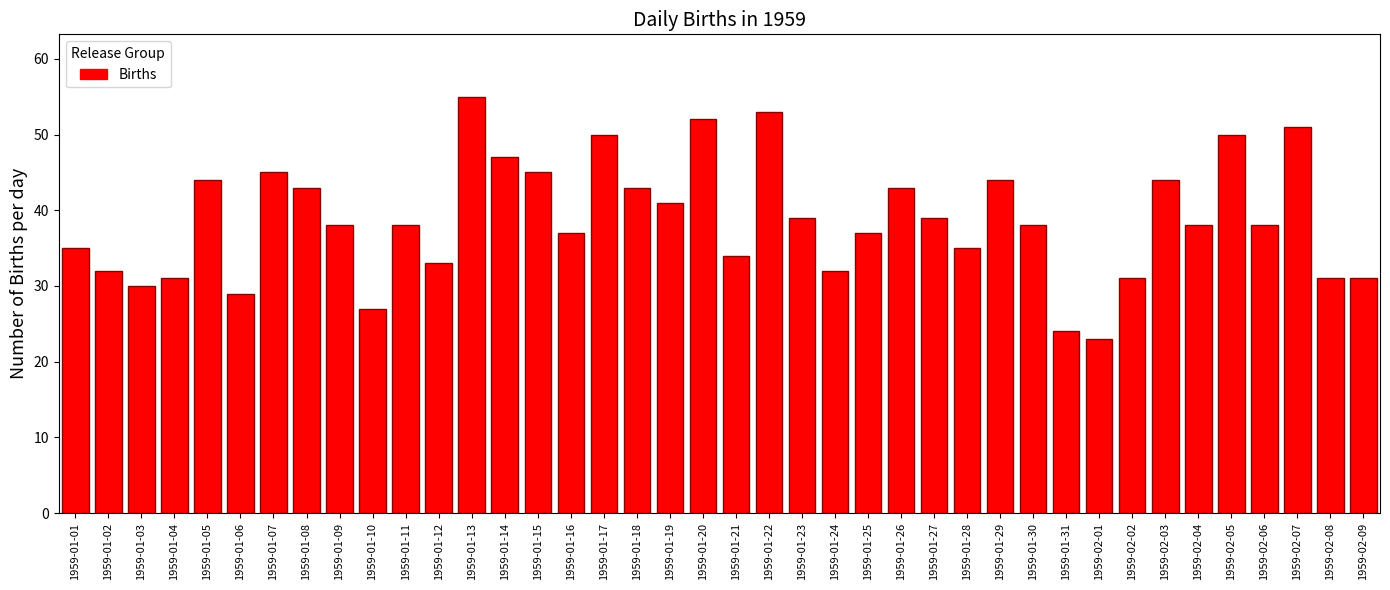

What value does the data have at 1959-02-03, to the nearest 5?

45